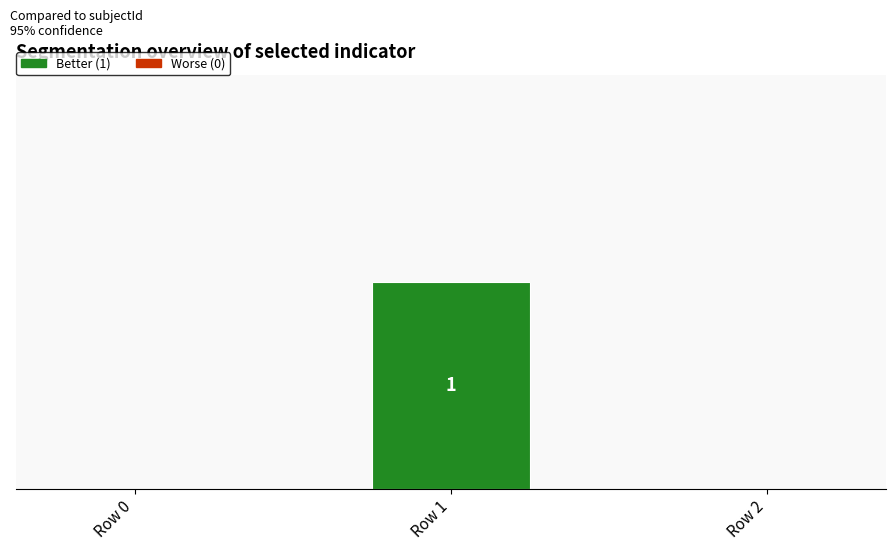

The chart shows a value of 0 at Row 0. True or false?

True